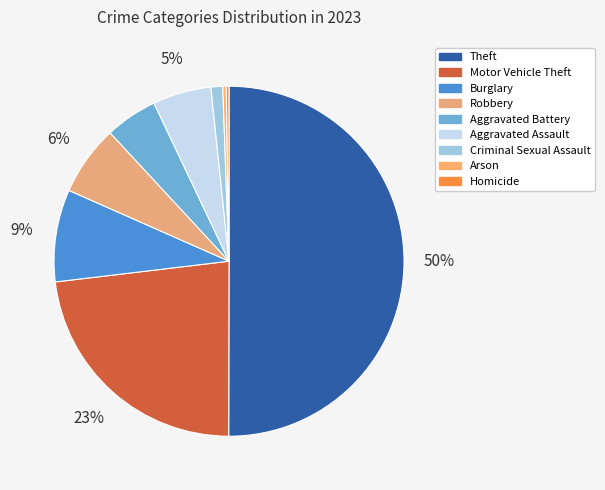

How many segments does this pie chart have?

9